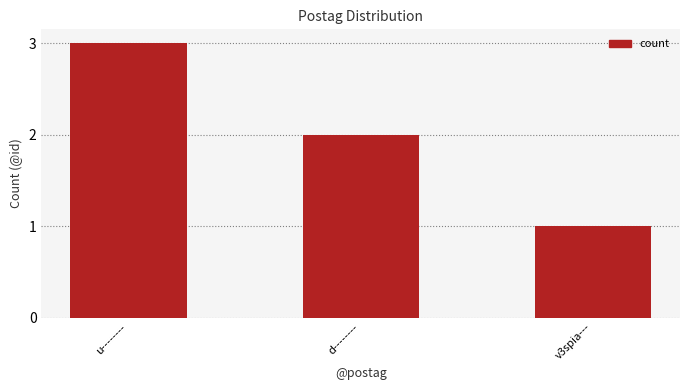

List the labels in order of value, largest first.

u--------, d--------, v3spia---